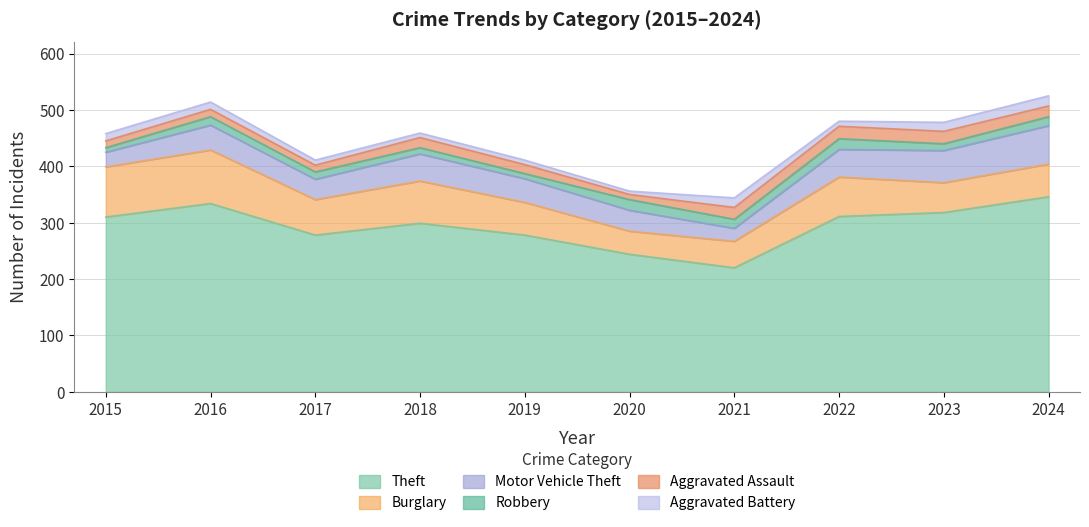

Is the value of Aggravated Battery at 2019 greater than the value of Burglary at 2020?

No